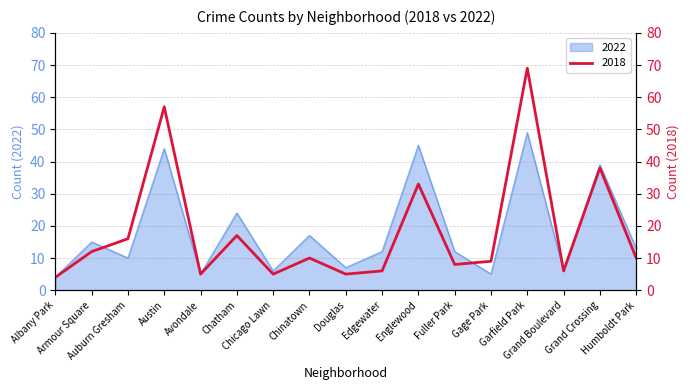

How many series are shown in this chart?

2